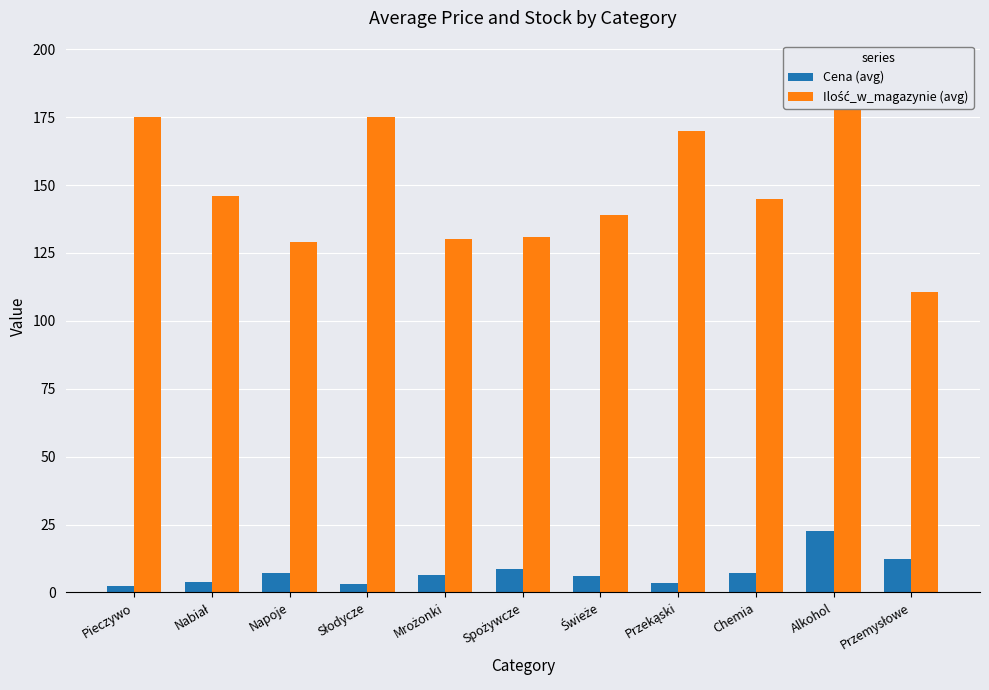

Which series has the largest total across all categories?

Ilość_w_magazynie (avg)